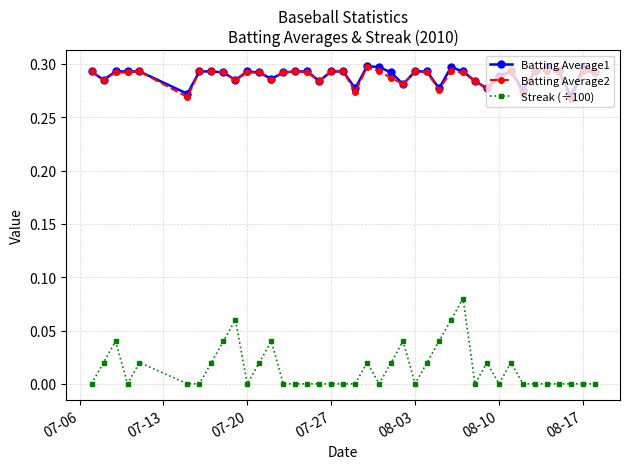

True or false: Batting Average1 and Streak (÷100) cross at least once.

False